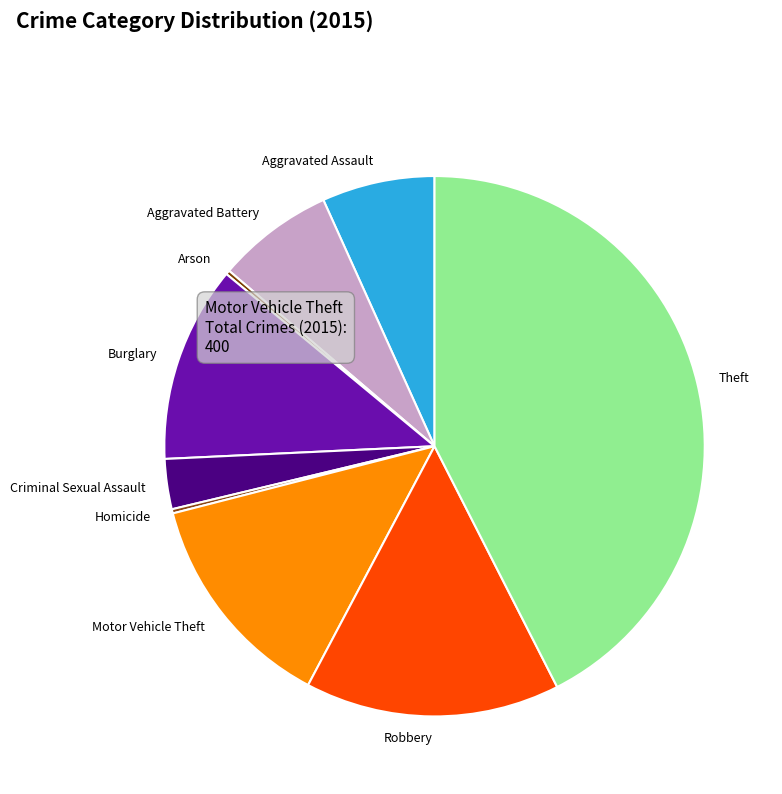

True or false: Robbery accounts for 3% of the total.

False